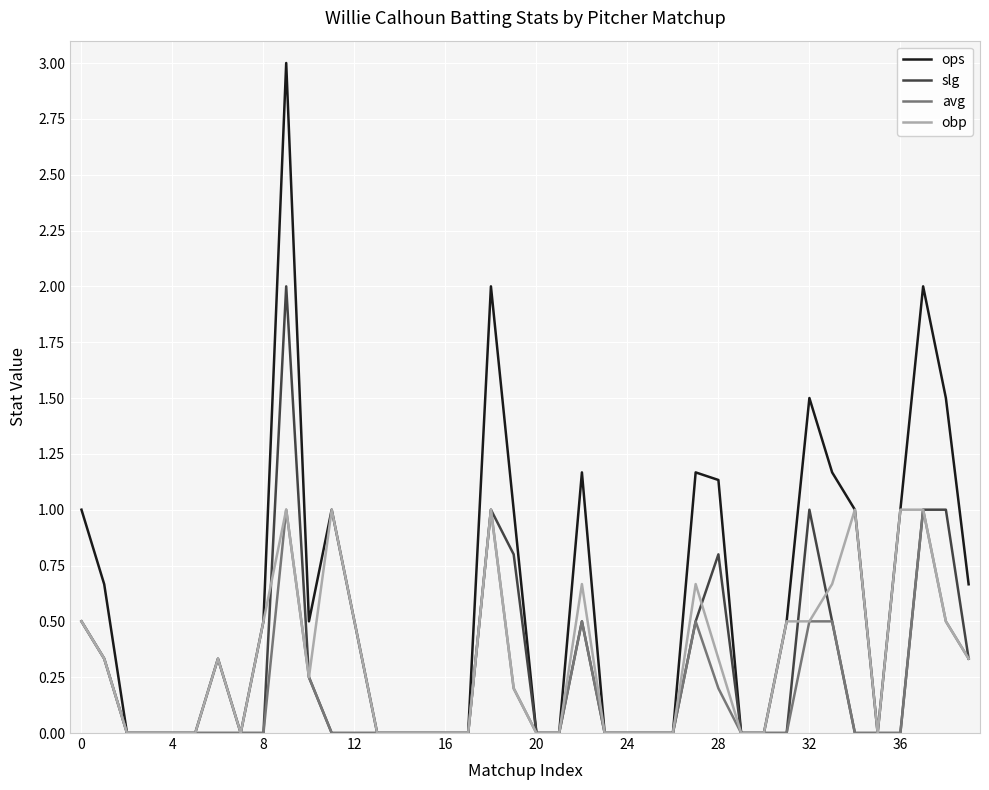

What is the greatest value displayed?

3.0